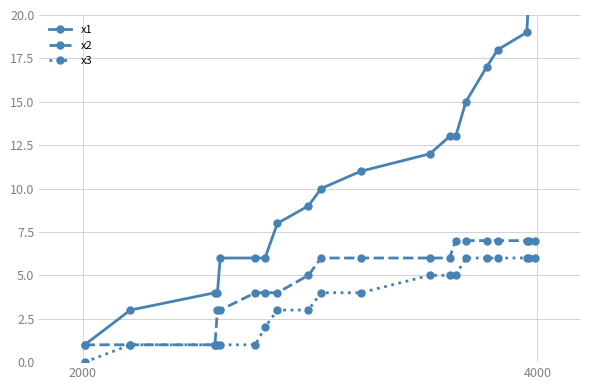

Which series has the widest spread of values?

x1